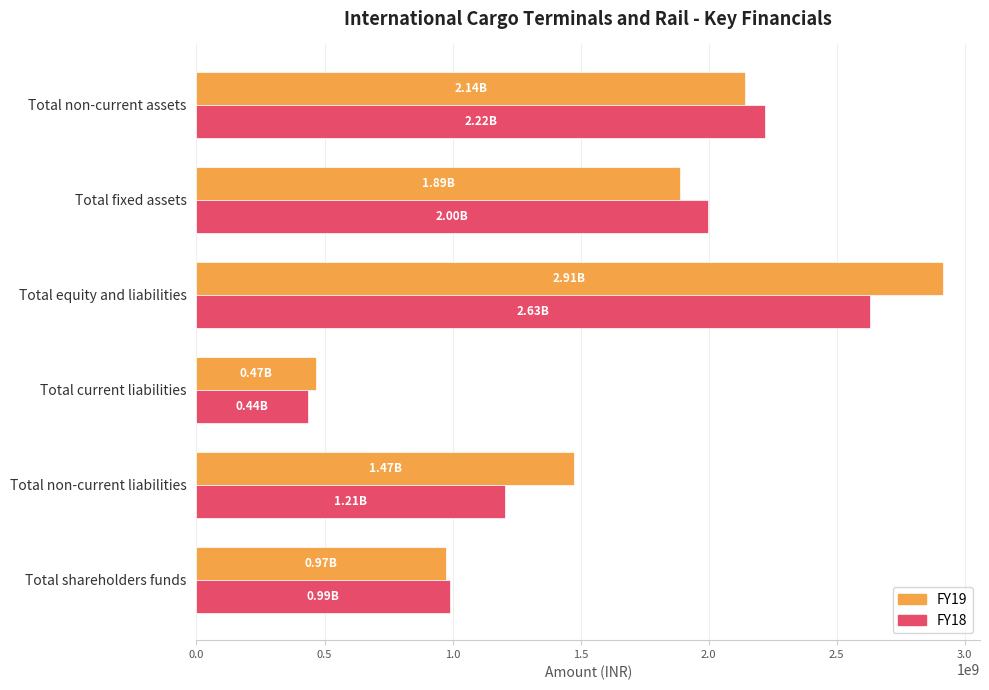

What are all the series names shown in the legend?

FY19, FY18